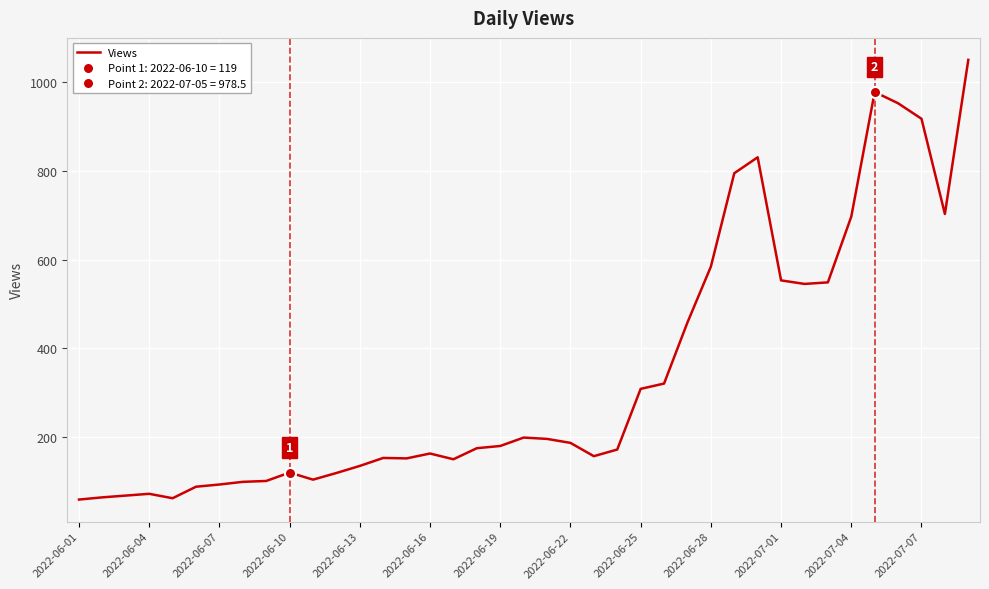

True or false: the data shows 953.0 at 35.

True